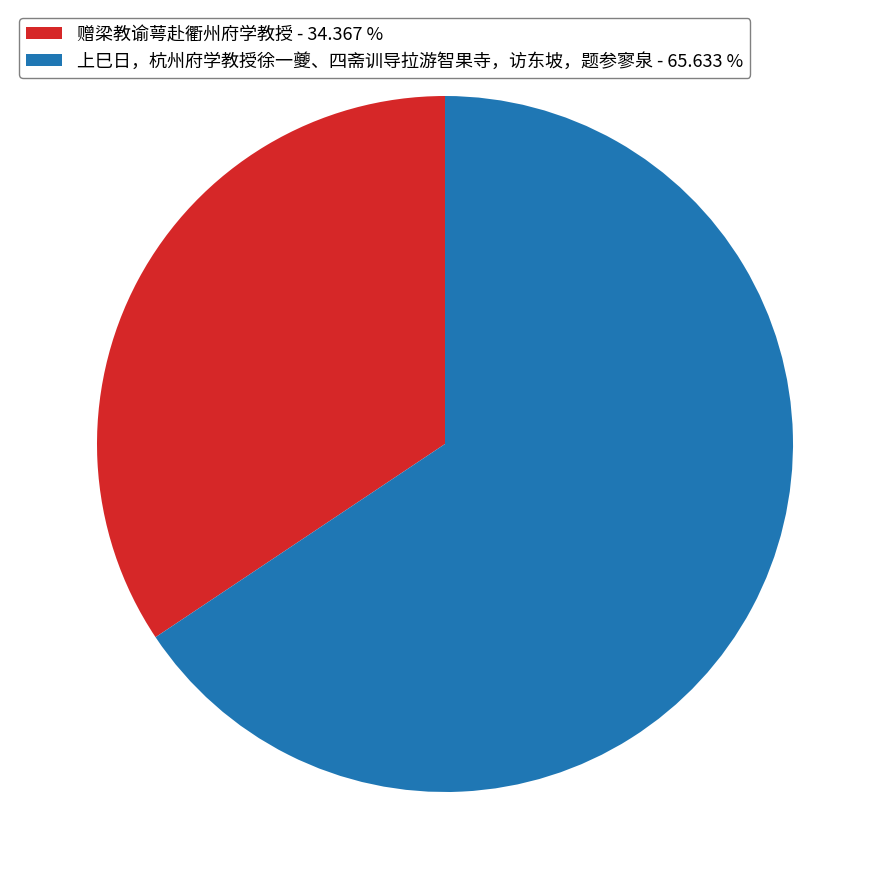

Which slice is the smallest?

赠梁教谕萼赴衢州府学教授